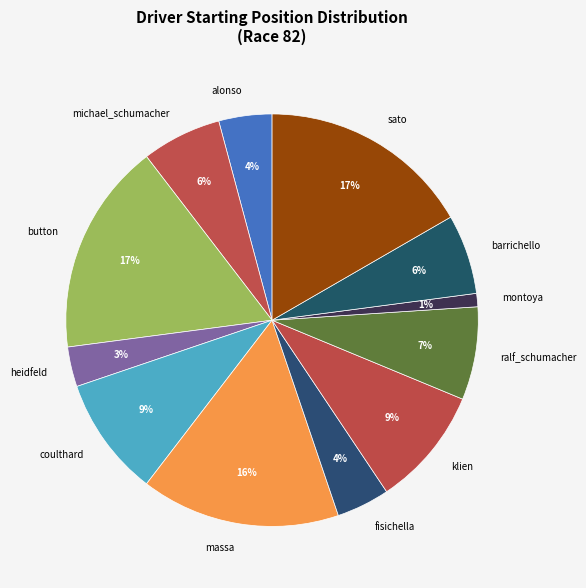

How many segments does this pie chart have?

12